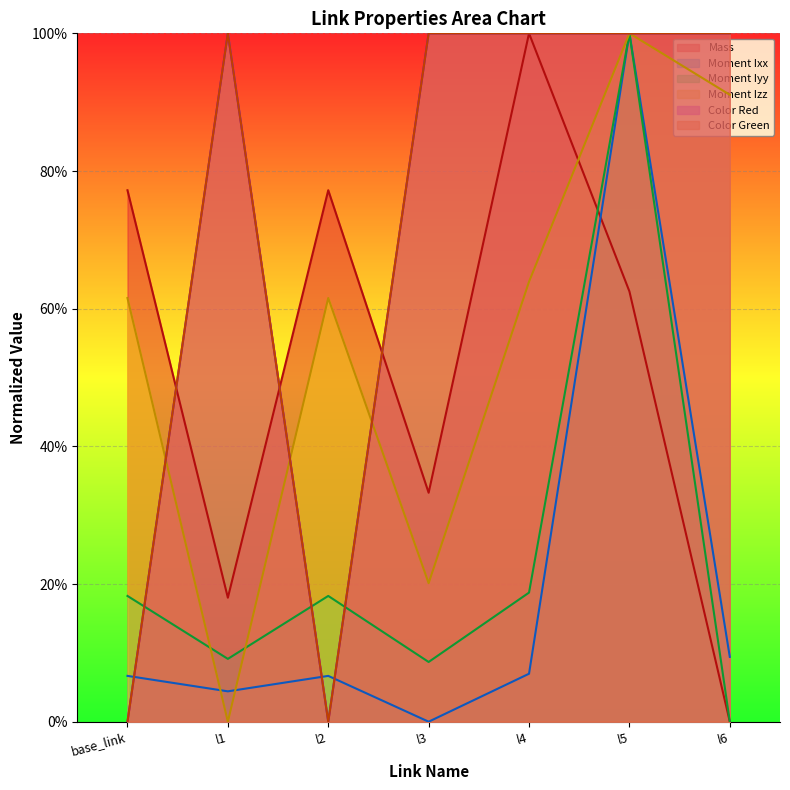

At which category does Moment Izz reach its first local peak?

l2